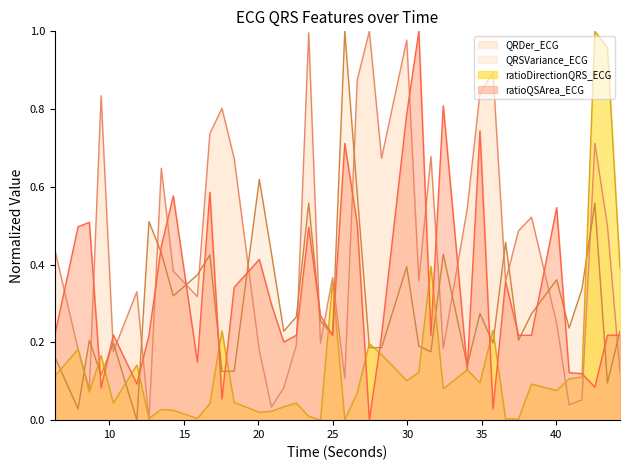

At 30.765625, list the series in order from smallest to largest.

ratioDirectionQRS_ECG, QRSVariance_ECG, QRDer_ECG, ratioQSArea_ECG